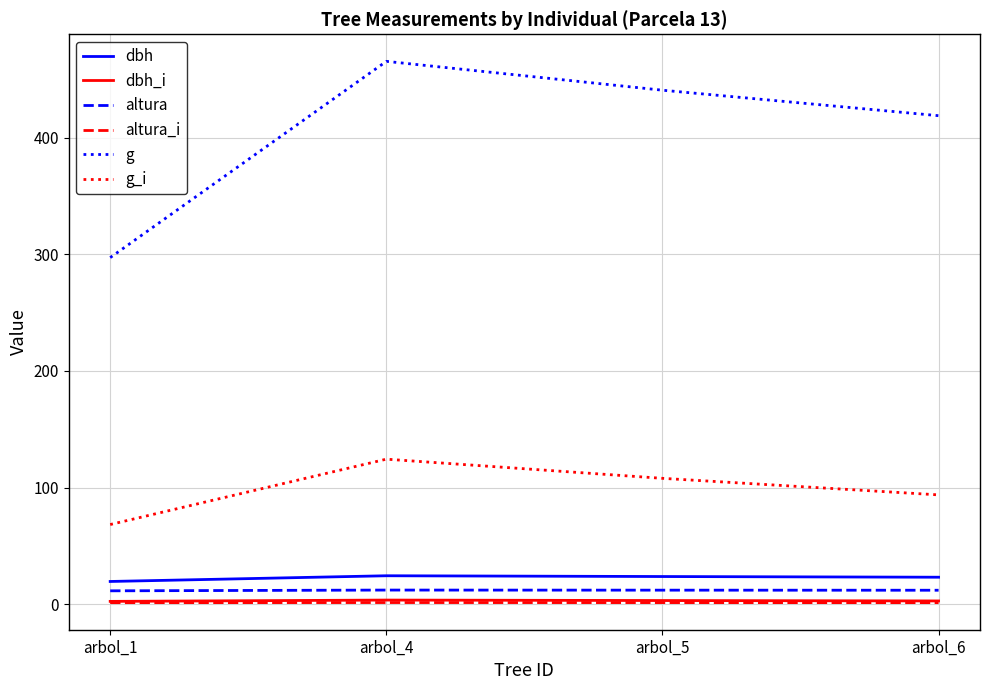

The value of g at arbol_6 is 419.0. True or false?

True